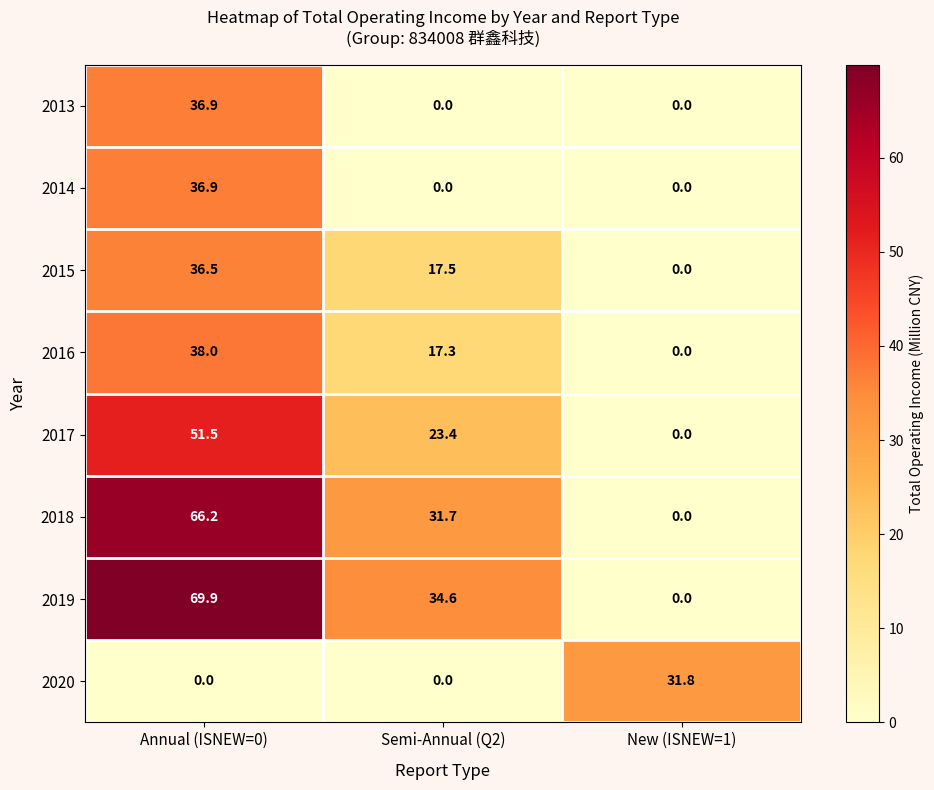

Reading right to left, list all the values displayed in this chart.

2013: New (ISNEW=1)=0.0	Semi-Annual (Q2)=0.0	Annual (ISNEW=0)=36.9
2014: New (ISNEW=1)=0.0	Semi-Annual (Q2)=0.0	Annual (ISNEW=0)=36.9
2015: New (ISNEW=1)=0.0	Semi-Annual (Q2)=17.5	Annual (ISNEW=0)=36.5
2016: New (ISNEW=1)=0.0	Semi-Annual (Q2)=17.3	Annual (ISNEW=0)=38.0
2017: New (ISNEW=1)=0.0	Semi-Annual (Q2)=23.4	Annual (ISNEW=0)=51.5
2018: New (ISNEW=1)=0.0	Semi-Annual (Q2)=31.7	Annual (ISNEW=0)=66.2
2019: New (ISNEW=1)=0.0	Semi-Annual (Q2)=34.6	Annual (ISNEW=0)=69.9
2020: New (ISNEW=1)=31.8	Semi-Annual (Q2)=0.0	Annual (ISNEW=0)=0.0